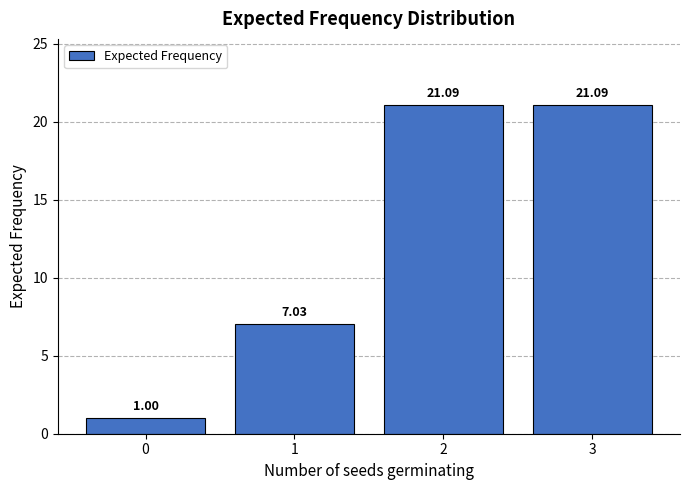

What is the sum of all values?

50.2